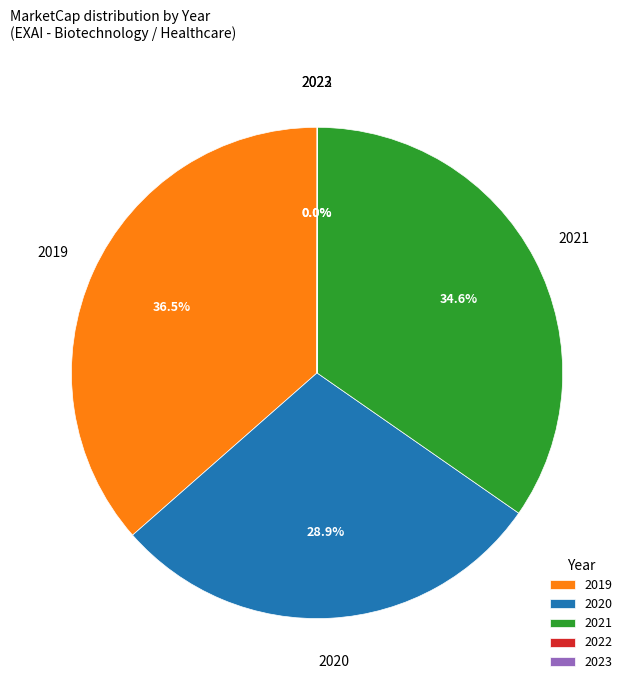

Which slice is the largest?

2019